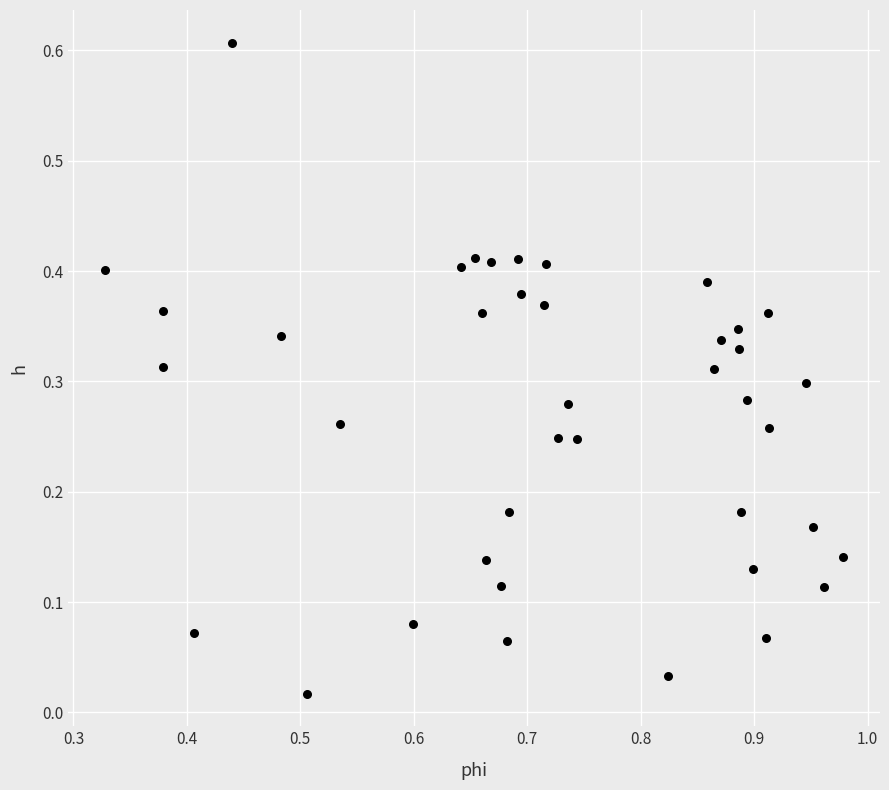

What is the range of X values (max minus min)?

0.7